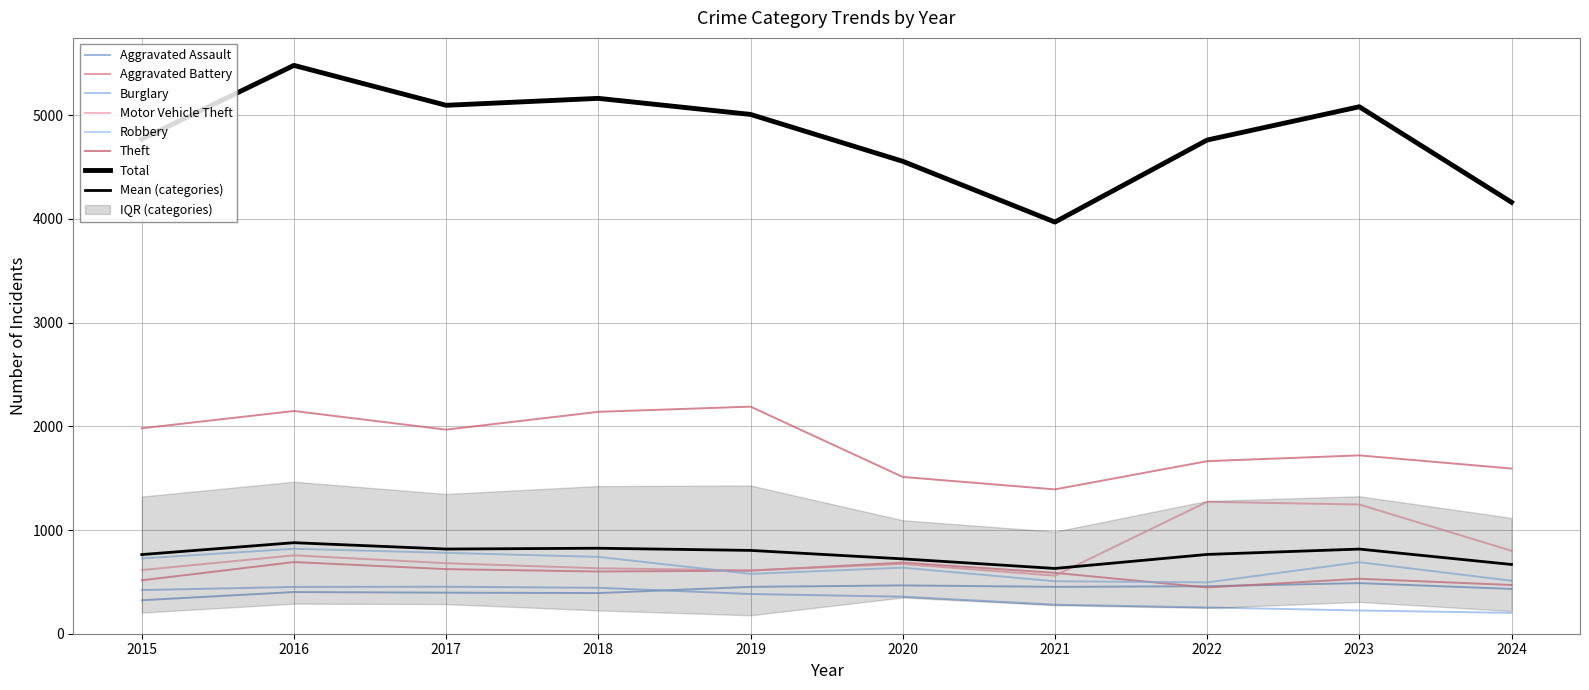

Between 2021 and 2019, which is larger?

2021